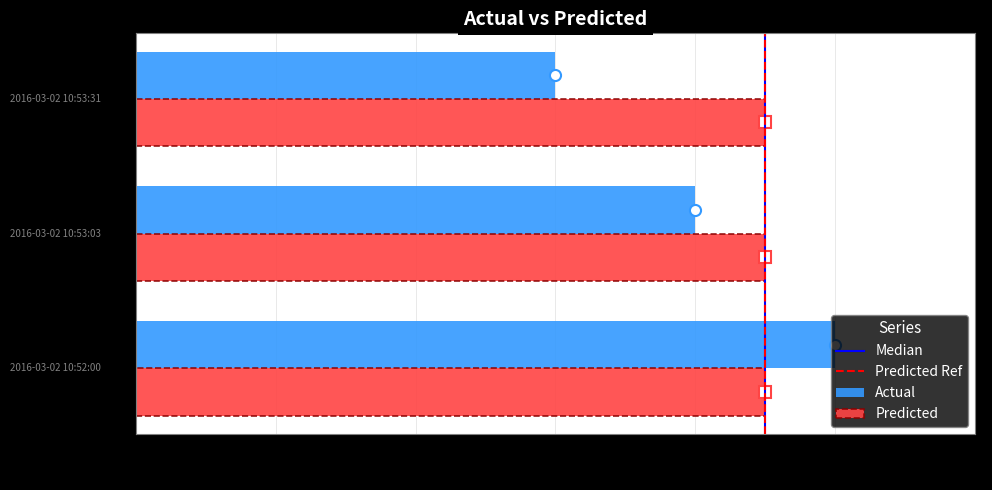

What is the sum of the Predicted values at T3 and T2?

18